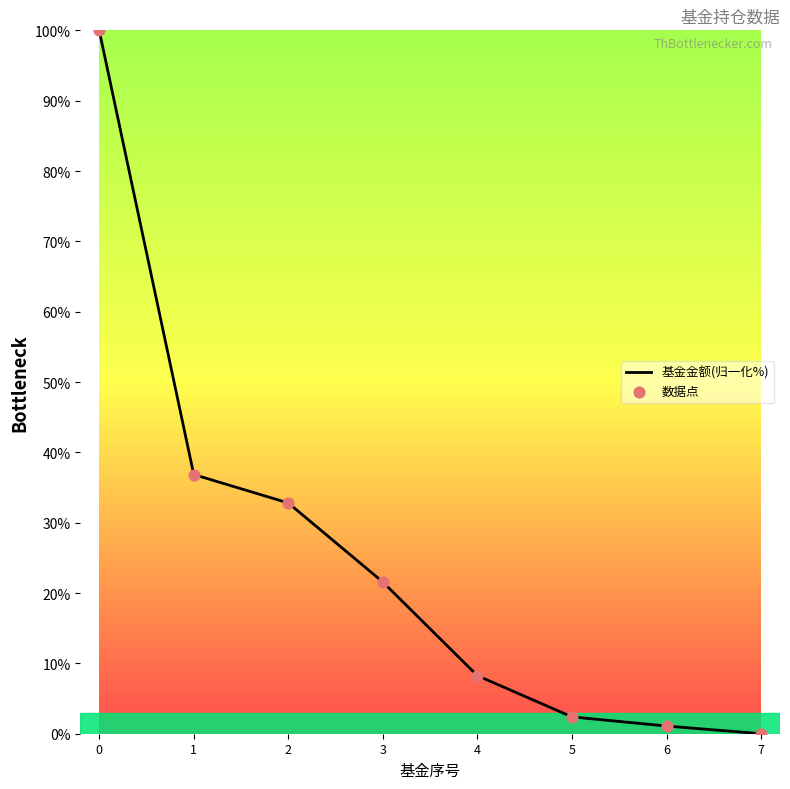

What is the ratio of the value at 3 to the value at 1?

0.6